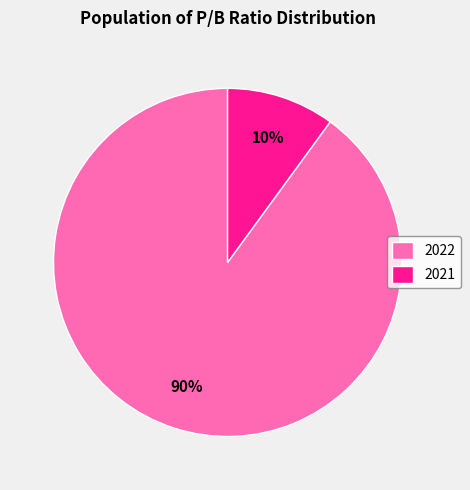

Is the sum of 2021 and 2022 greater than half?

Yes